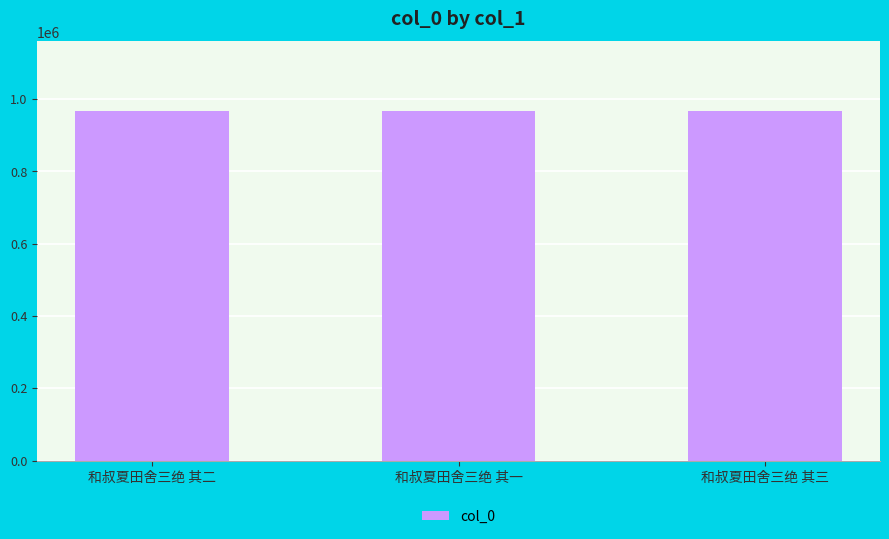

Count the number of data series in this chart.

1